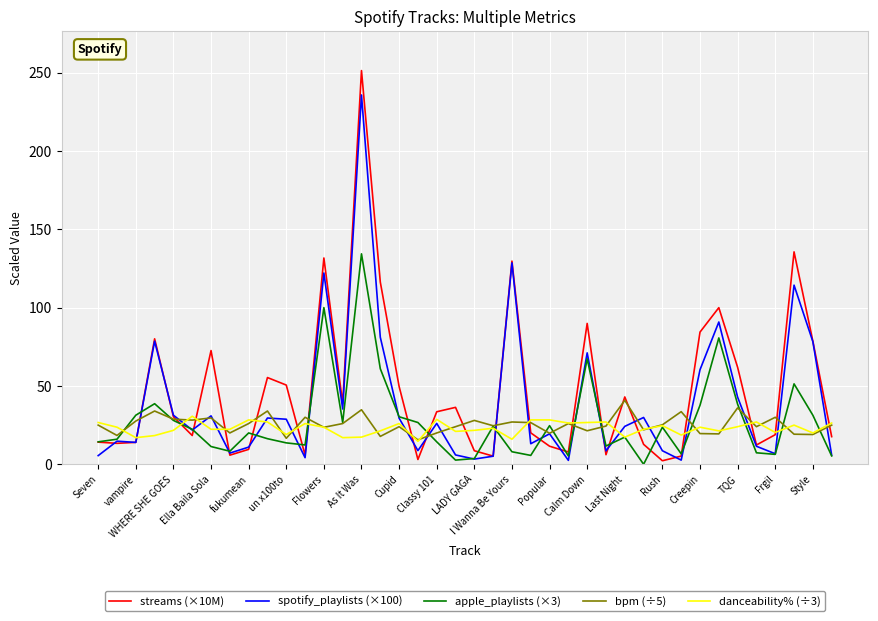

What is the highest value of the spotify_playlists (×100) series?

235.8